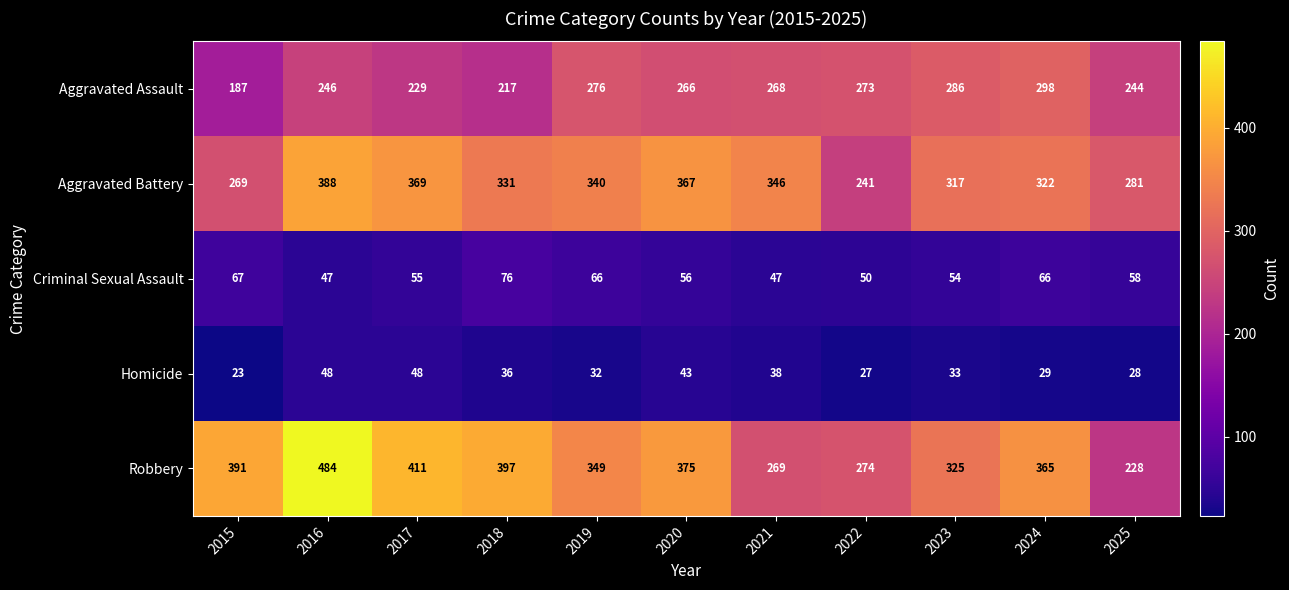

Count the number of data series in this chart.

5